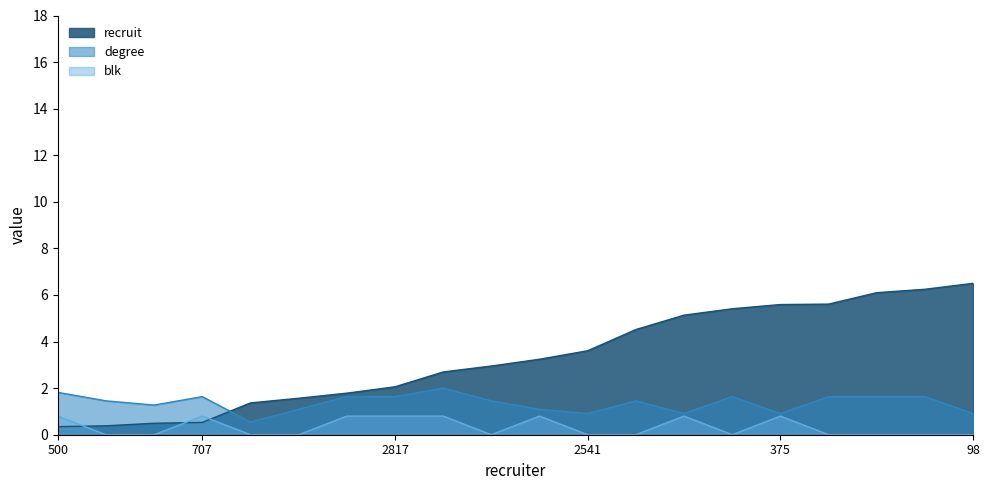

Which series has the widest spread of values?

recruit